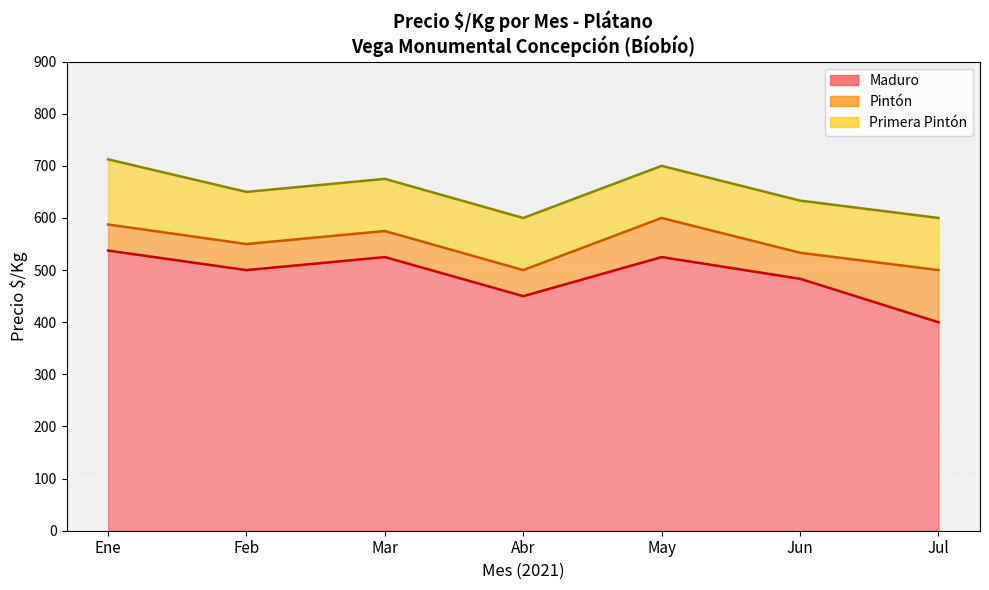

True or false: Maduro has a value of 483.3 at Jun.

True